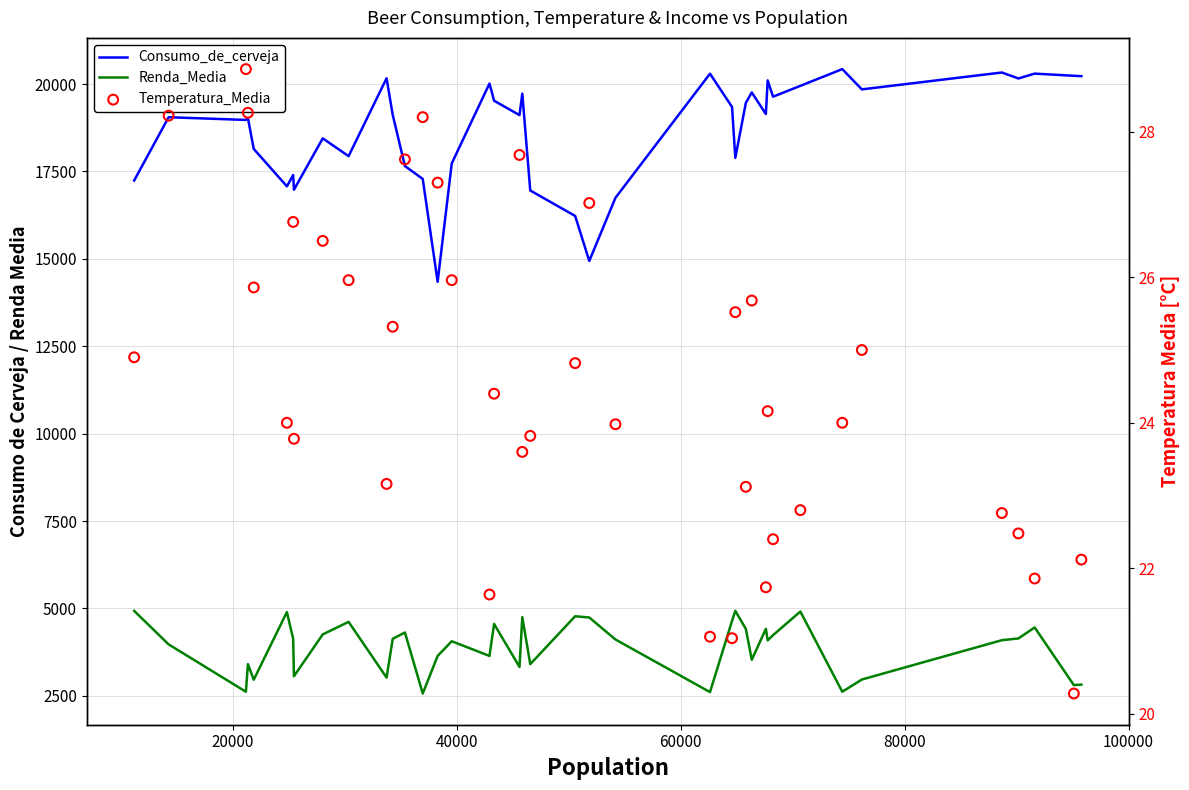

Which series has the widest spread of Y values?

Consumo_de_cerveja